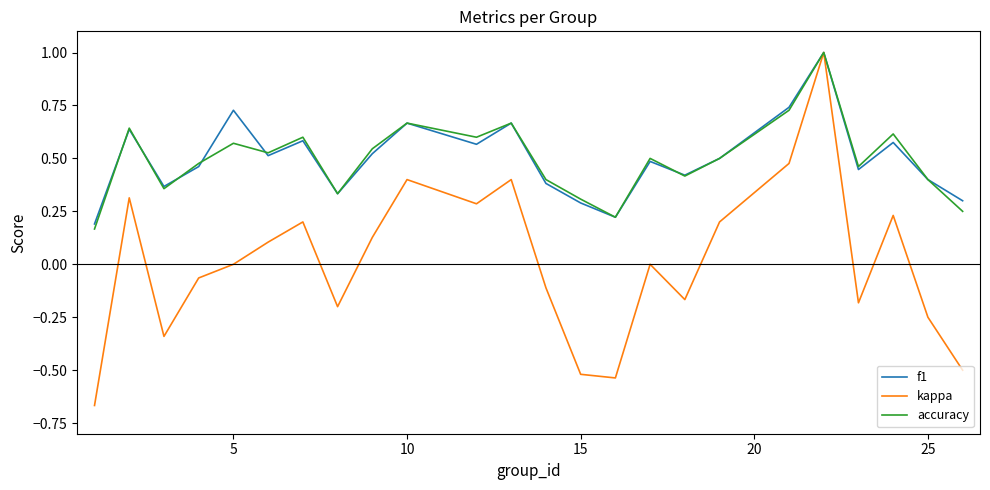

What is the greatest value displayed?

1.0